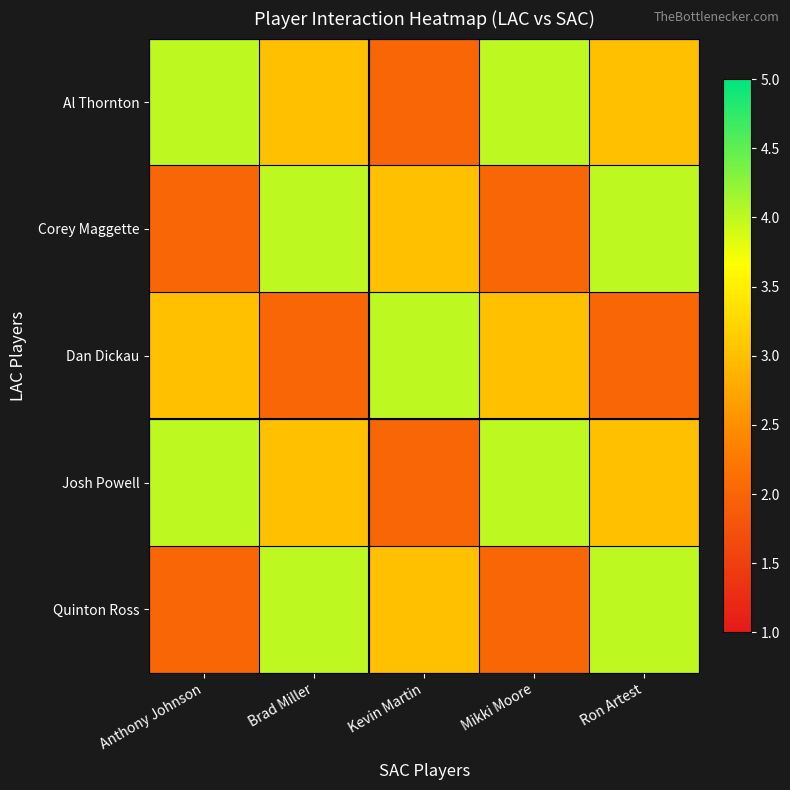

Which series has the widest spread of values?

Al Thornton